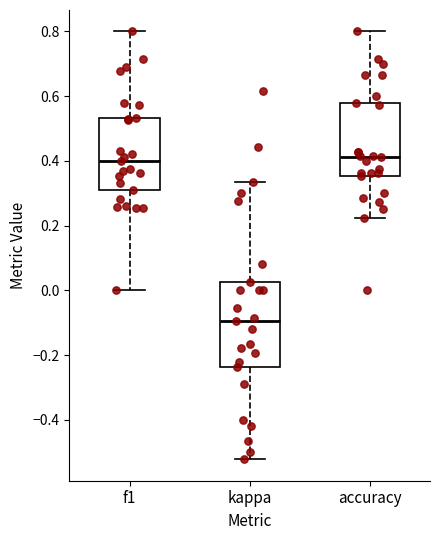

Where does the lower whisker of the box for f1 end on the y-axis? The values are not printed on the chart, so give them approximately, as read against the axis.

0.00